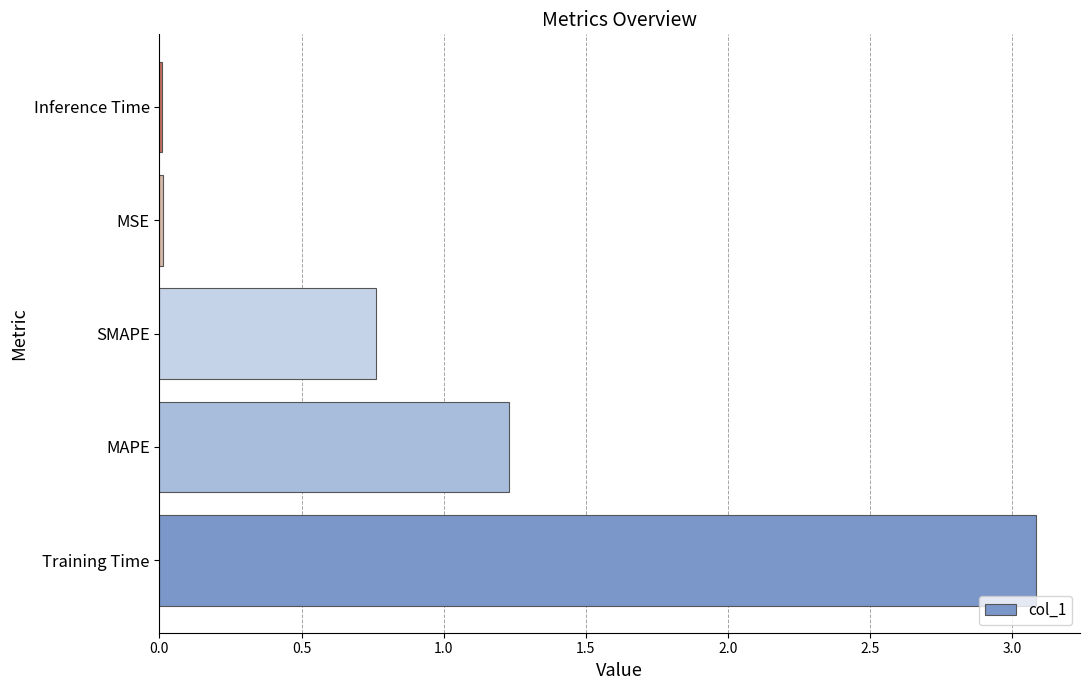

What is the change in value from Training Time to MAPE?

-1.9